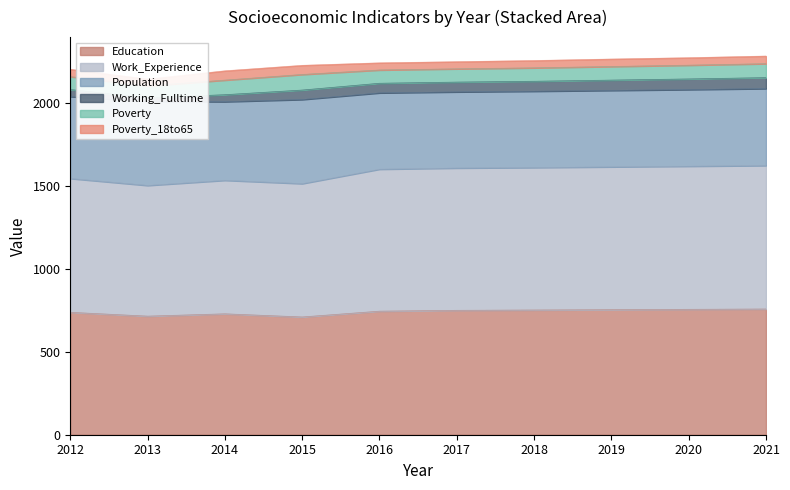

True or false: Education has a value of 715 at 2013.

True